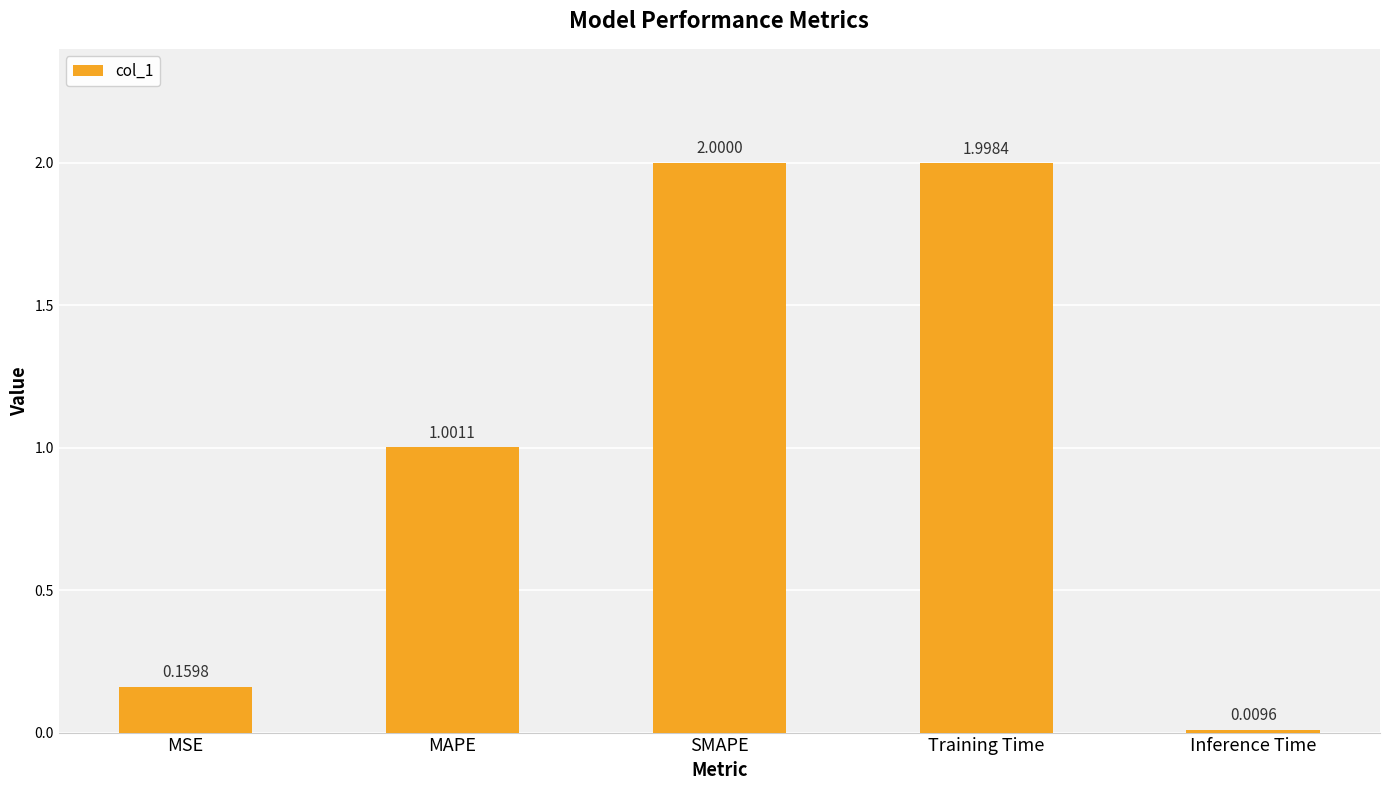

What is the label of the 2nd bar from the left?

MAPE